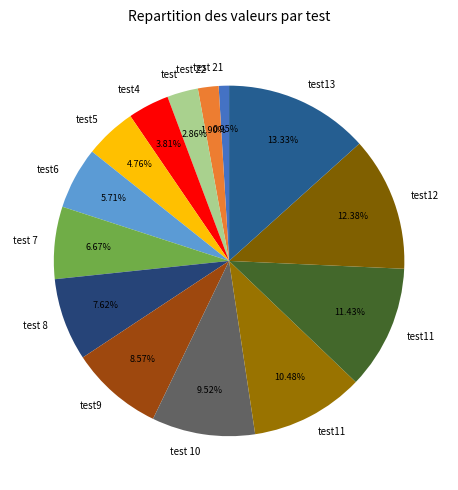

Count the number of slices in the pie.

14